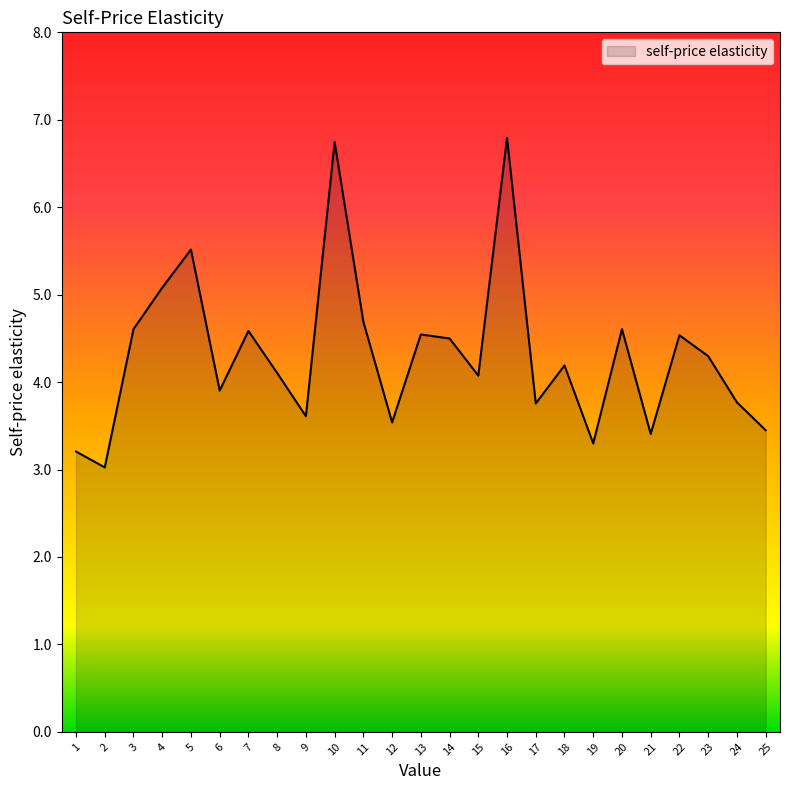

What is the greatest value displayed?

6.8